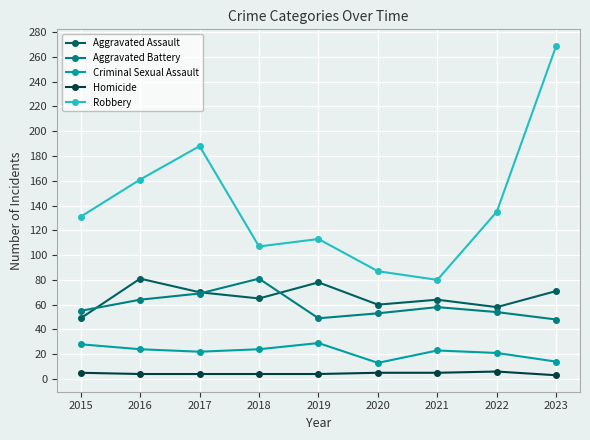

In Robbery, how many points are lower than both neighbors (excluding endpoints)?

2